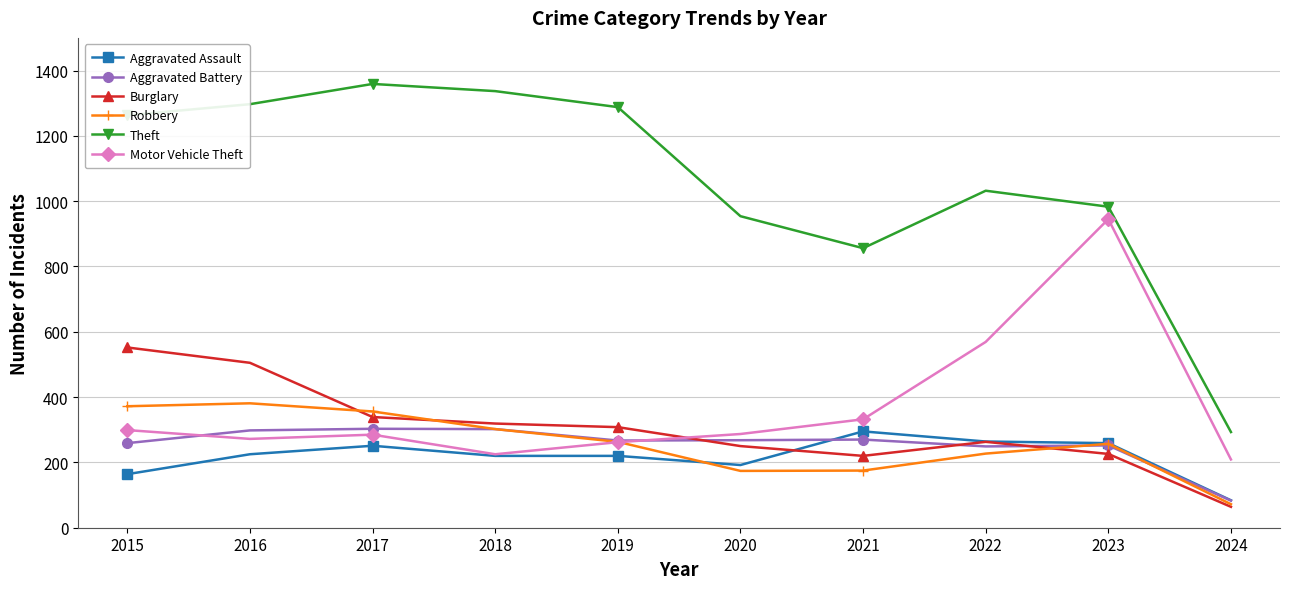

Is the value of Robbery at 2015 greater than the value of Aggravated Battery at 2019?

Yes